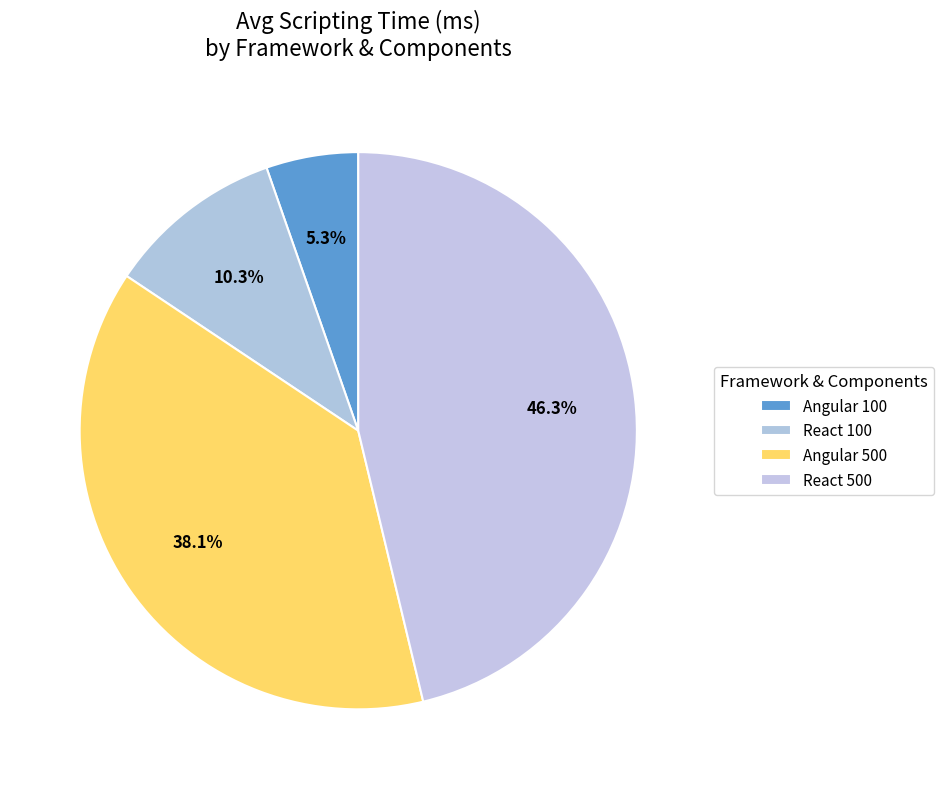

How many segments does this pie chart have?

4